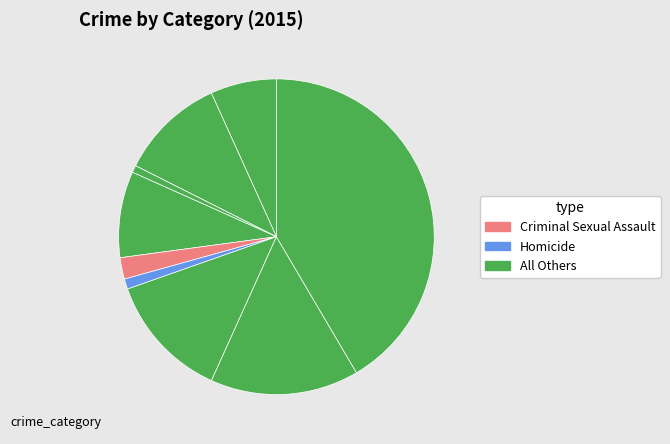

How many slices are in this pie chart?

9